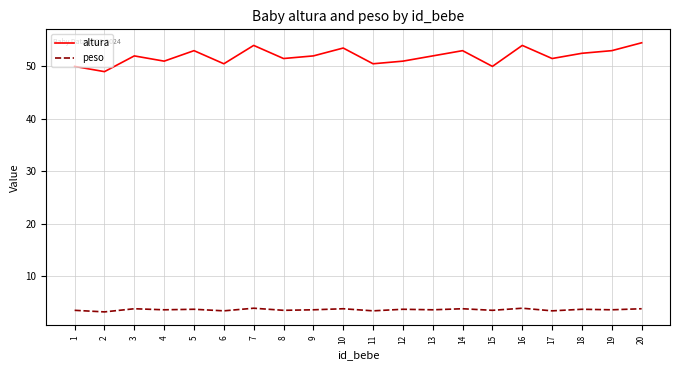

What is the total value across all series at 4?

54.6